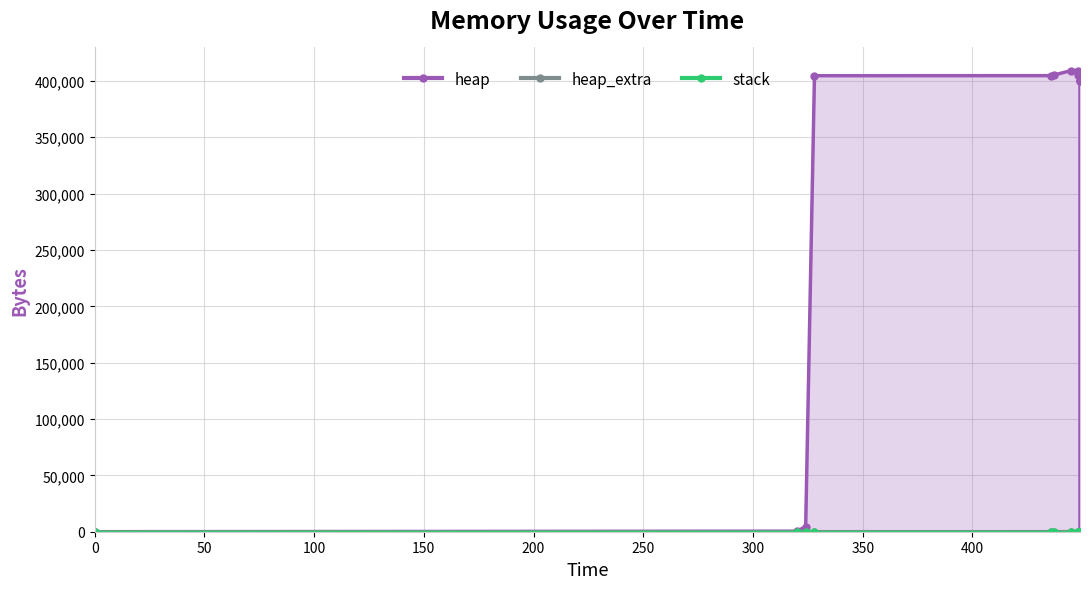

How many lines are shown in the chart?

3